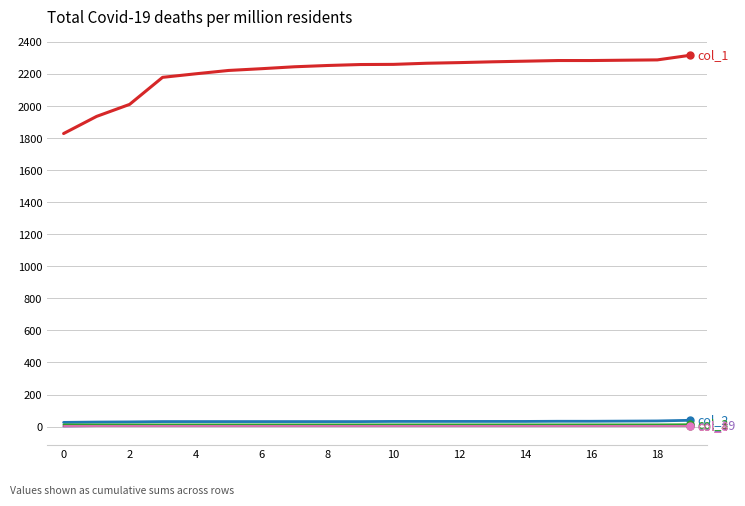

What is the maximum value shown in the chart?

2319